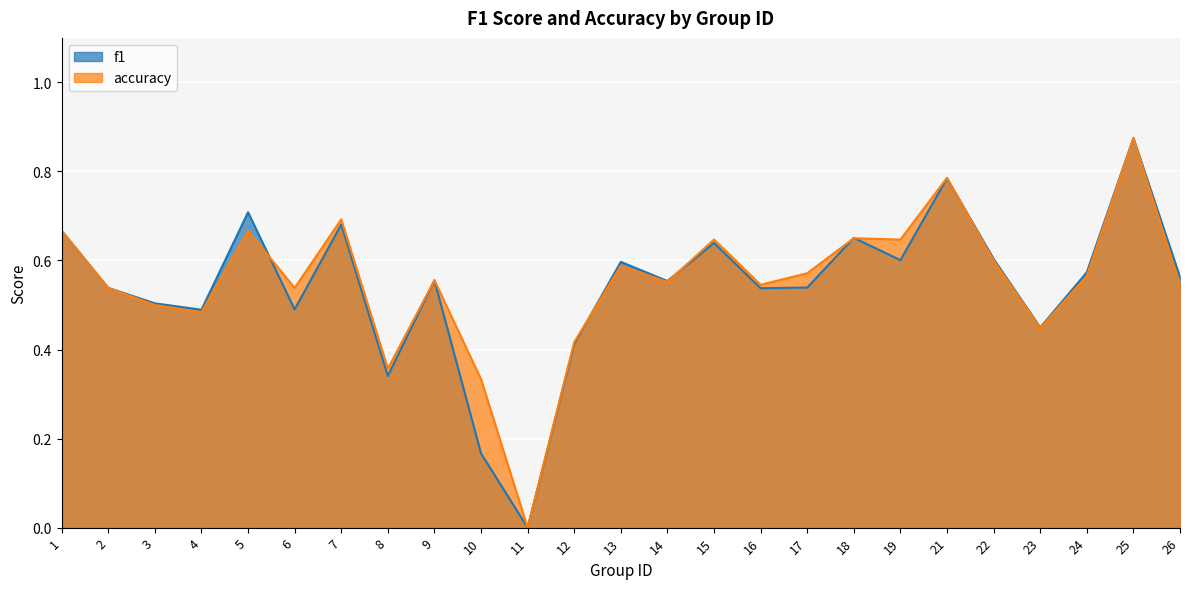

Reading right to left, what are all the values shown in this chart?

f1: 26=0.6	25=0.9	24=0.6	23=0.4	22=0.6	21=0.8	19=0.6	18=0.7	17=0.5	16=0.5	15=0.6	14=0.6	13=0.6	12=0.4	11=0.0	10=0.2	9=0.6	8=0.3	7=0.7	6=0.5	5=0.7	4=0.5	3=0.5	2=0.5	1=0.7
accuracy: 26=0.5	25=0.9	24=0.6	23=0.4	22=0.6	21=0.8	19=0.6	18=0.7	17=0.6	16=0.5	15=0.6	14=0.6	13=0.6	12=0.4	11=0.0	10=0.3	9=0.6	8=0.4	7=0.7	6=0.5	5=0.7	4=0.5	3=0.5	2=0.5	1=0.7